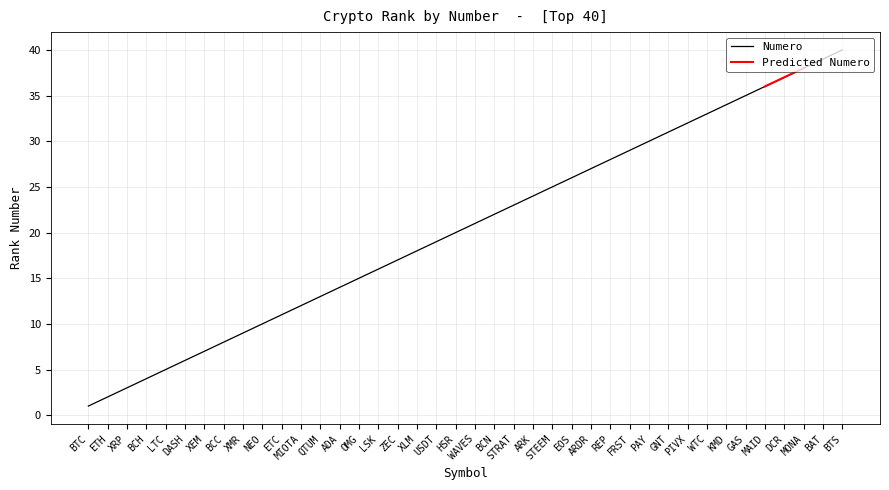

Rank the categories by value from highest to lowest.

BTS, BAT, MONA, DCR, MAID, GAS, KMD, WTC, PIVX, GNT, PAY, FRST, REP, ARDR, EOS, STEEM, ARK, STRAT, BCN, WAVES, HSR, USDT, XLM, ZEC, LSK, OMG, ADA, QTUM, MIOTA, ETC, NEO, XMR, BCC, XEM, DASH, LTC, BCH, XRP, ETH, BTC